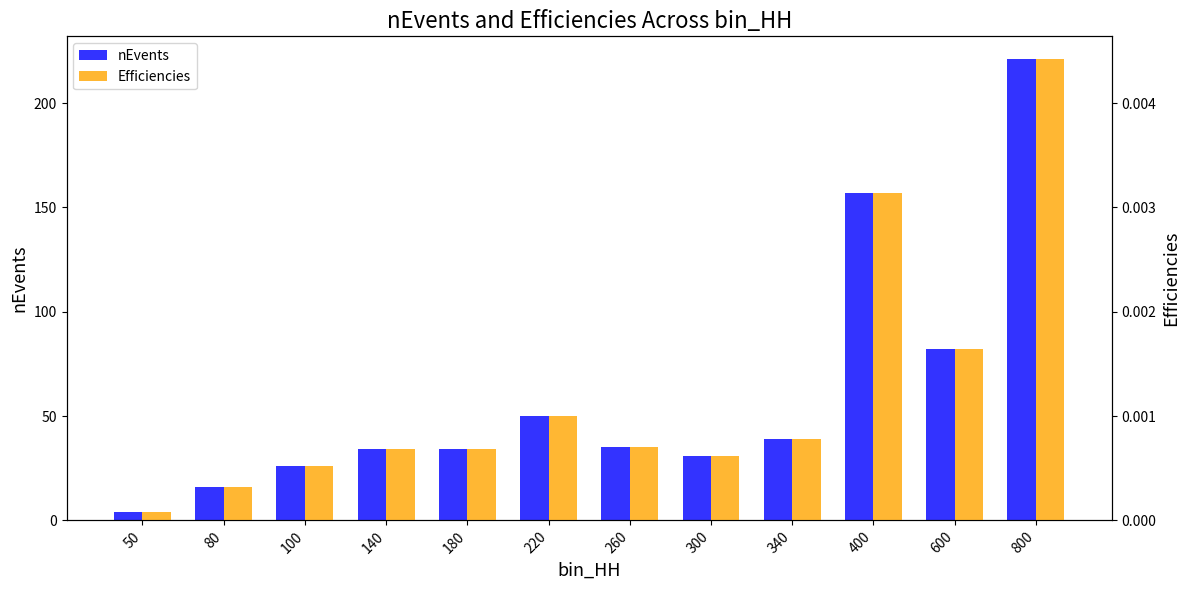

Reading left to right, list all the values displayed in this chart.

nEvents: 50=4.0	80=16.0	100=26.0	140=34.0	180=34.0	220=50.0	260=35.0	300=31.0	340=39.0	400=157.0	600=82.0	800=221.0
Efficiencies: 50=0.0	80=0.0	100=0.0	140=0.0	180=0.0	220=0.0	260=0.0	300=0.0	340=0.0	400=0.0	600=0.0	800=0.0